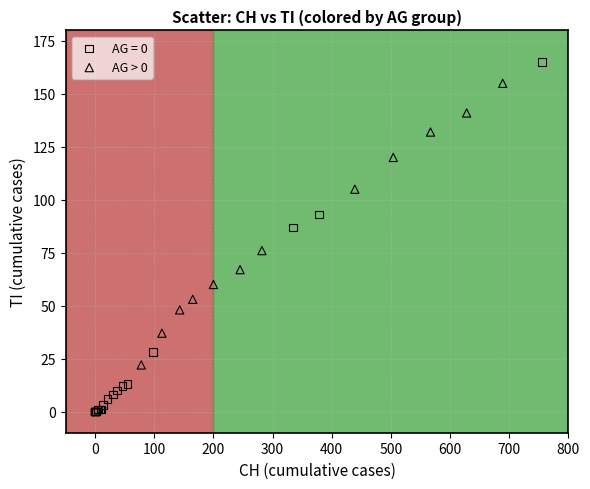

Which series contains the lowest Y value?

AG = 0